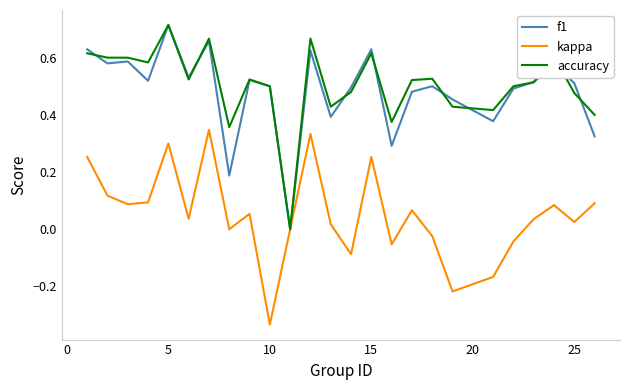

Does the chart have visible grid lines?

No